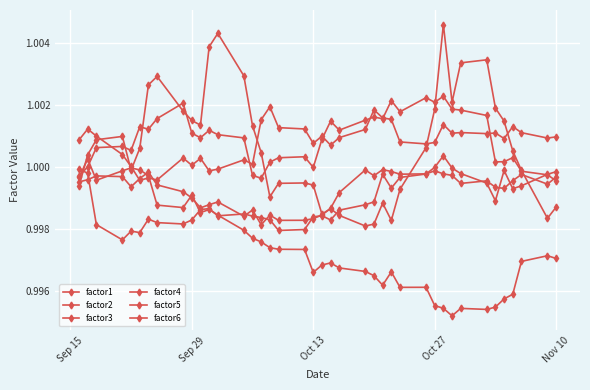

What is the value of the factor5 point at the 15th from the left?

1.0